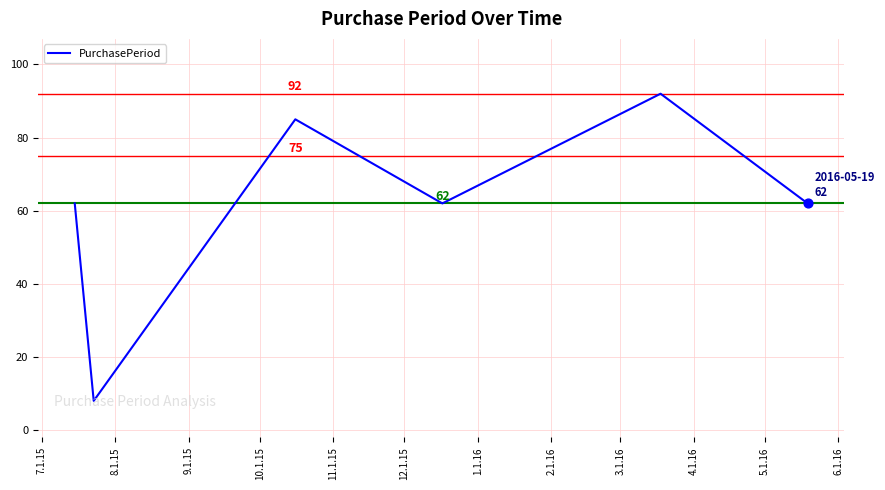

True or false: the data has more than 1 interior local peaks.

True